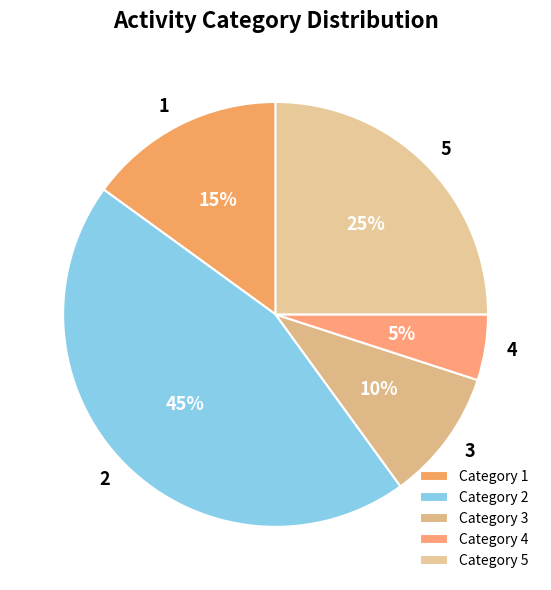

How many segments does this pie chart have?

5